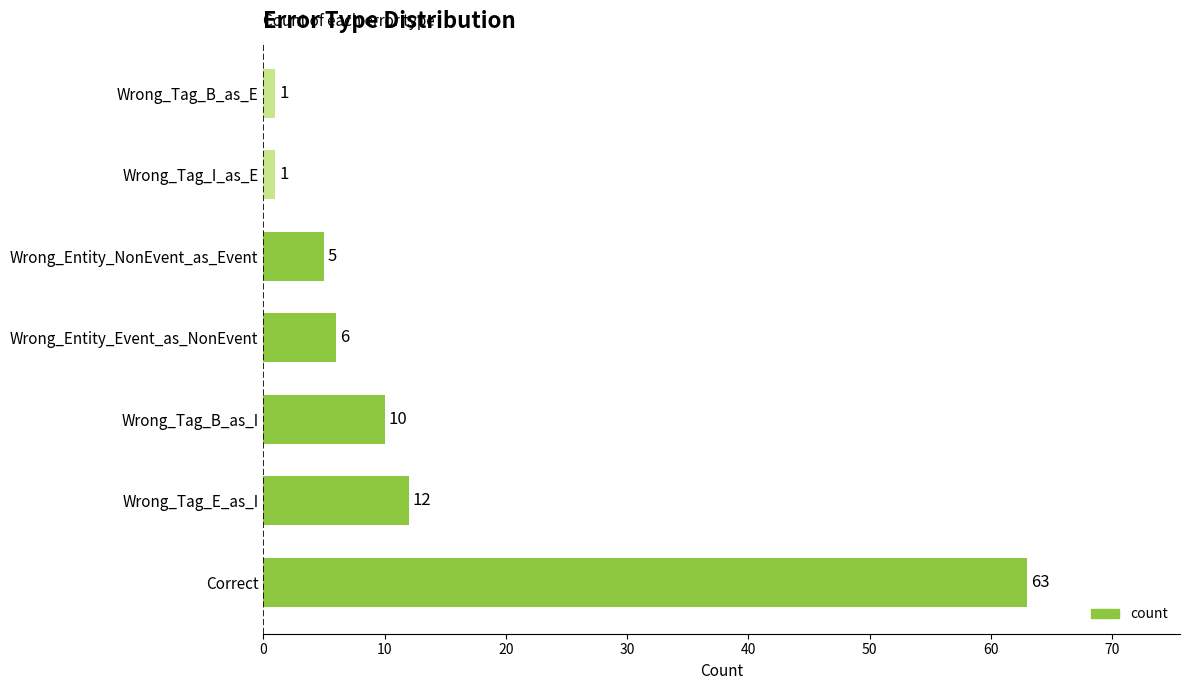

What is the sum of all values?

98